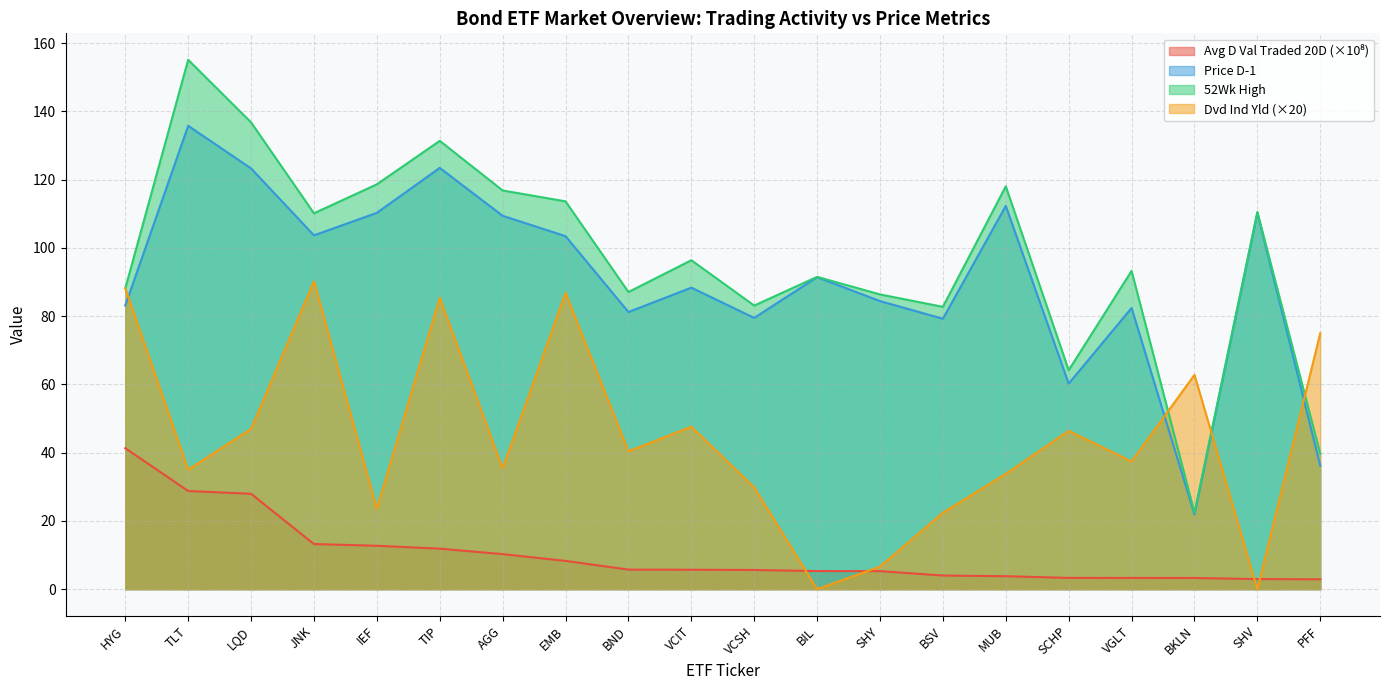

Is the value of Price D-1 at AGG greater than the value of Avg D Val Traded 20D at AGG?

Yes